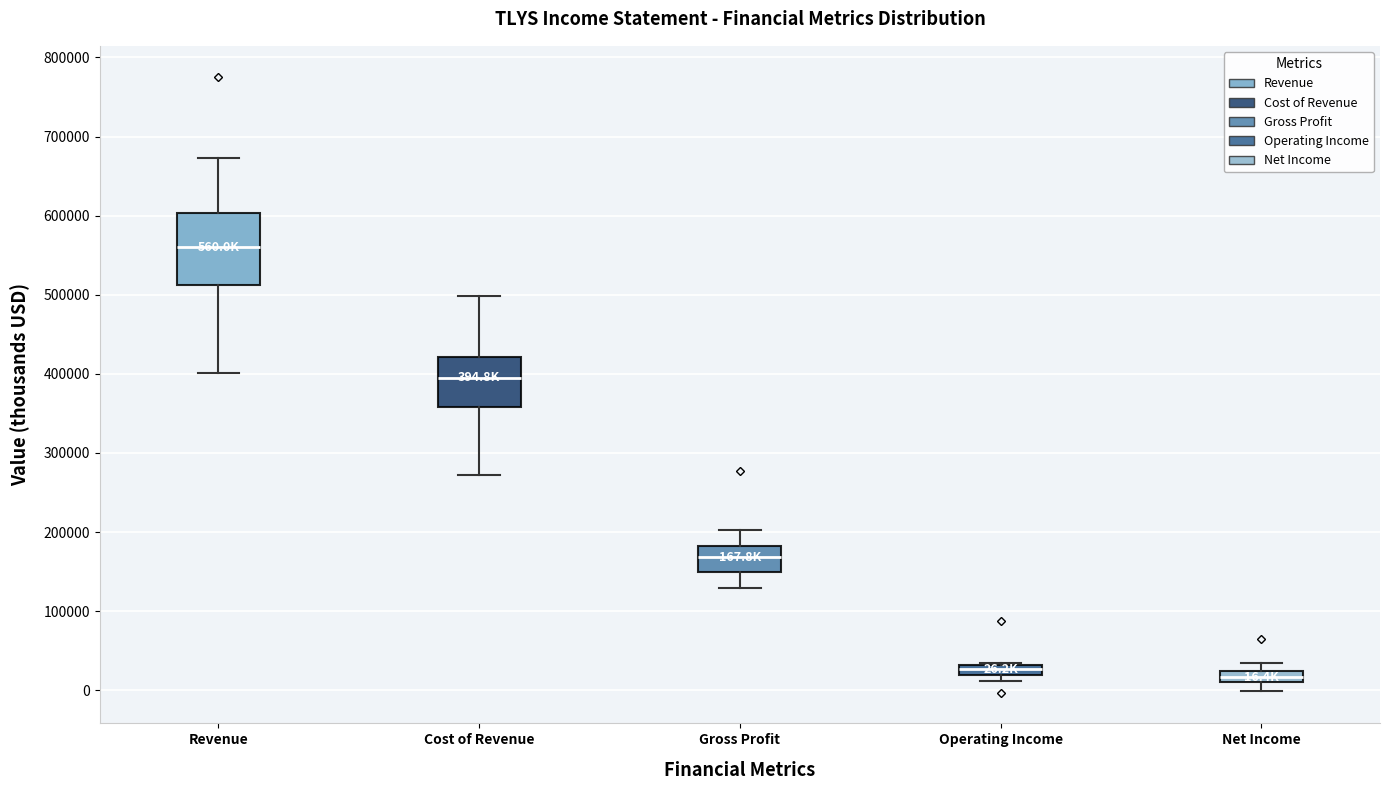

Which box's median line is the highest?

Revenue